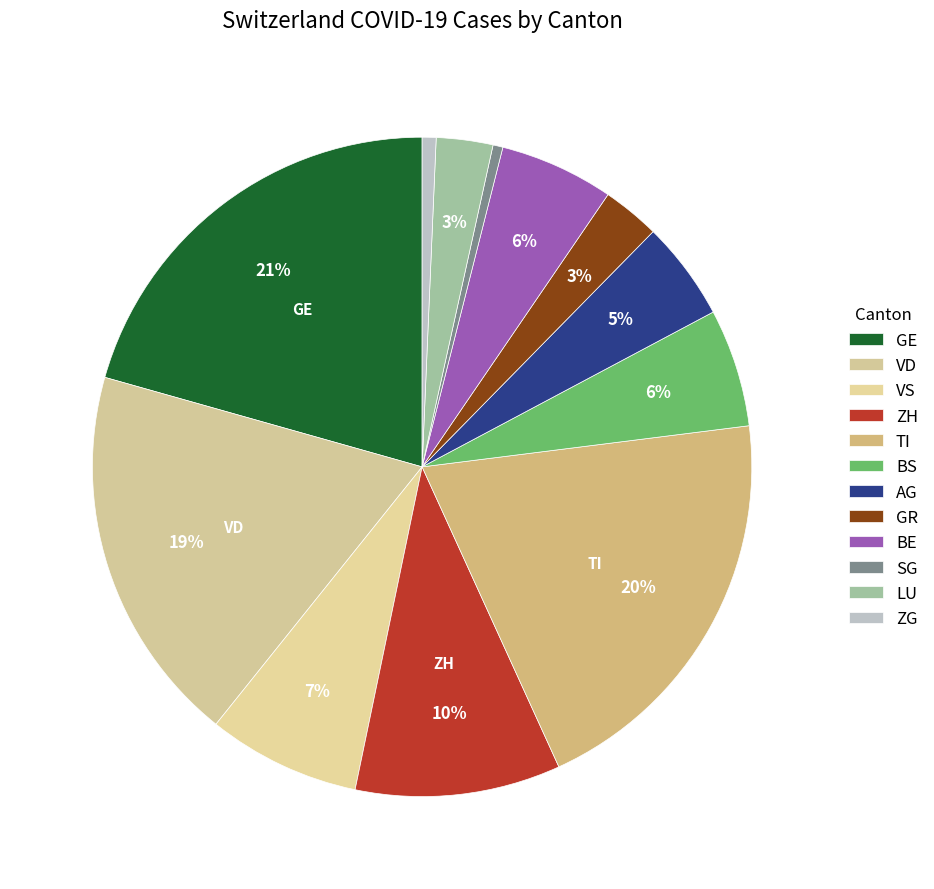

Does any single category account for the majority?

No